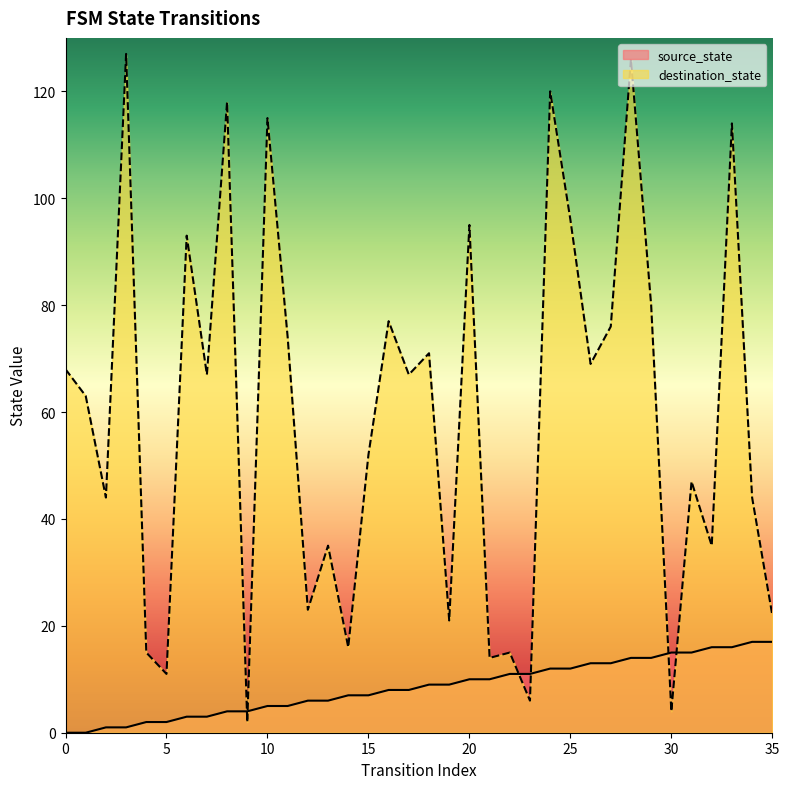

Between which two adjacent categories do source_state and destination_state first intersect?

8 and 9